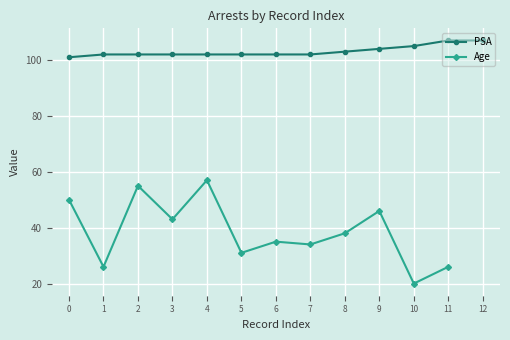

Is the value of PSA at 3 greater than the value of Age at 2?

Yes